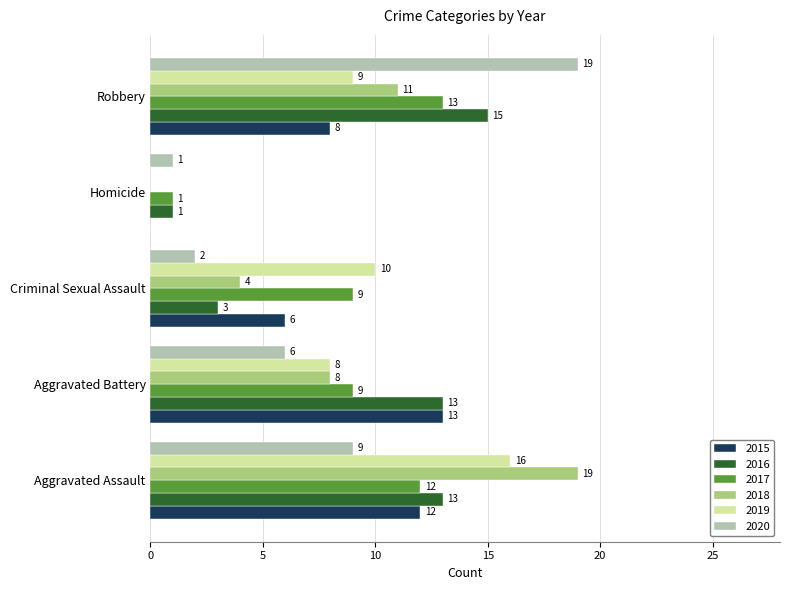

How many series are shown in this chart?

6